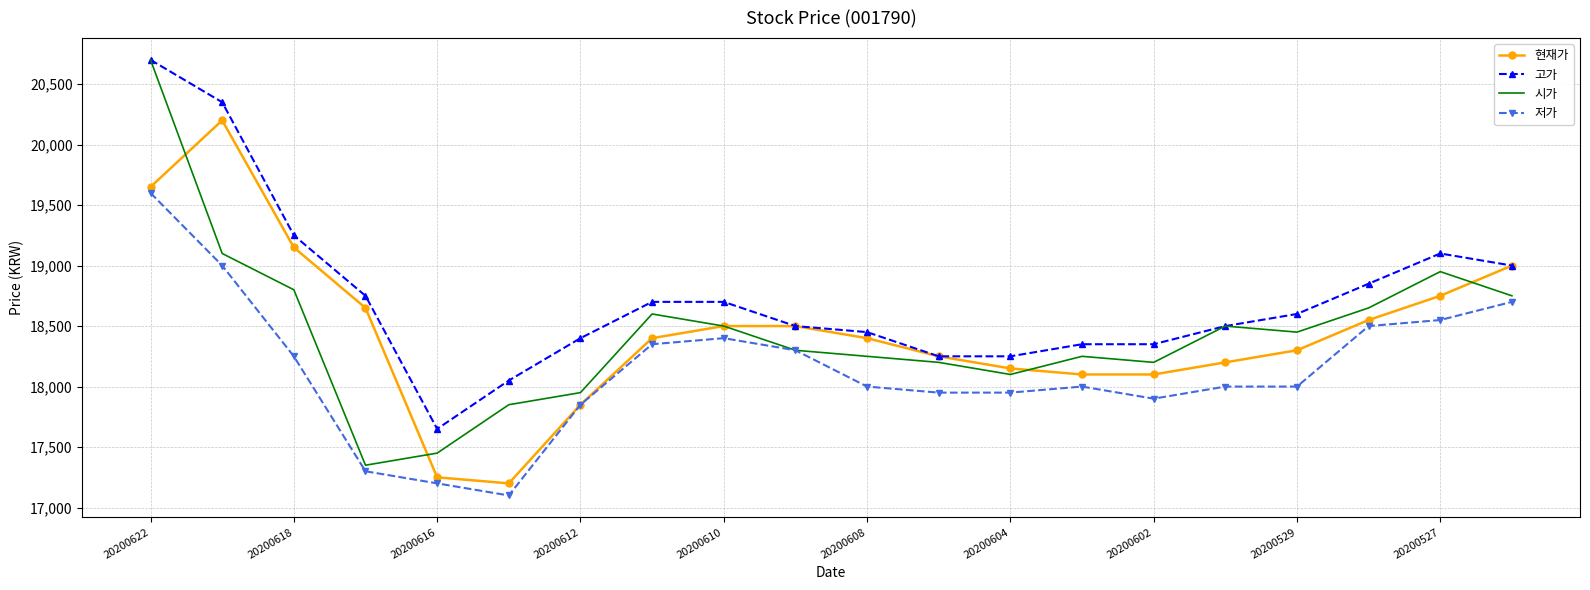

What is the smallest value displayed?

17100